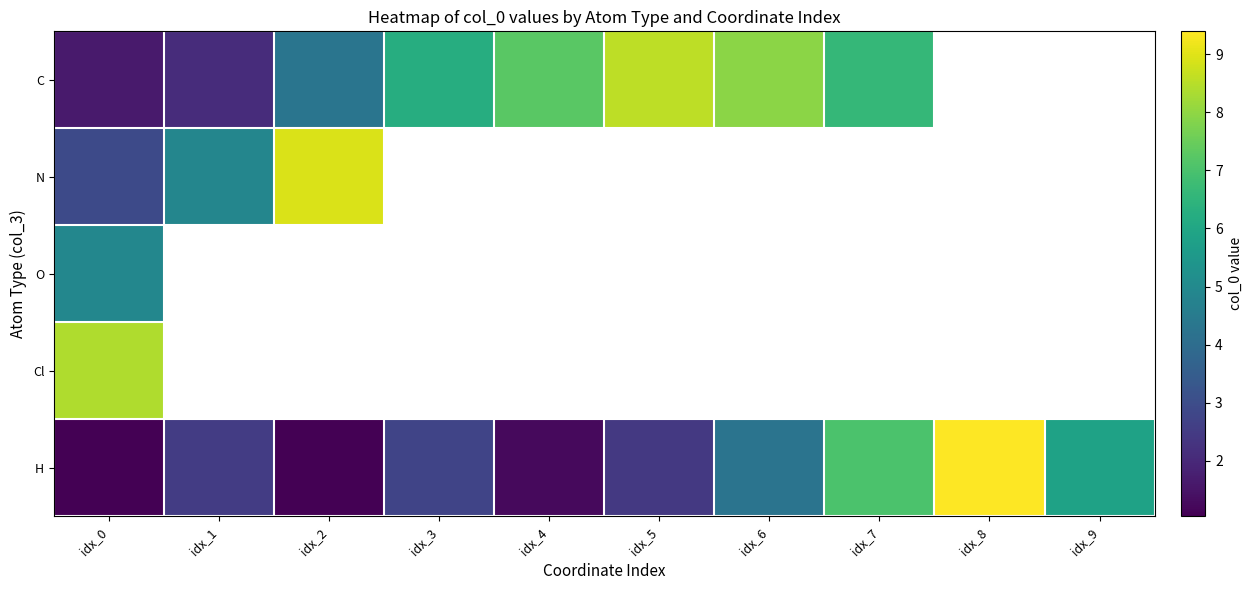

What value does the H series have at idx_2?

1.0